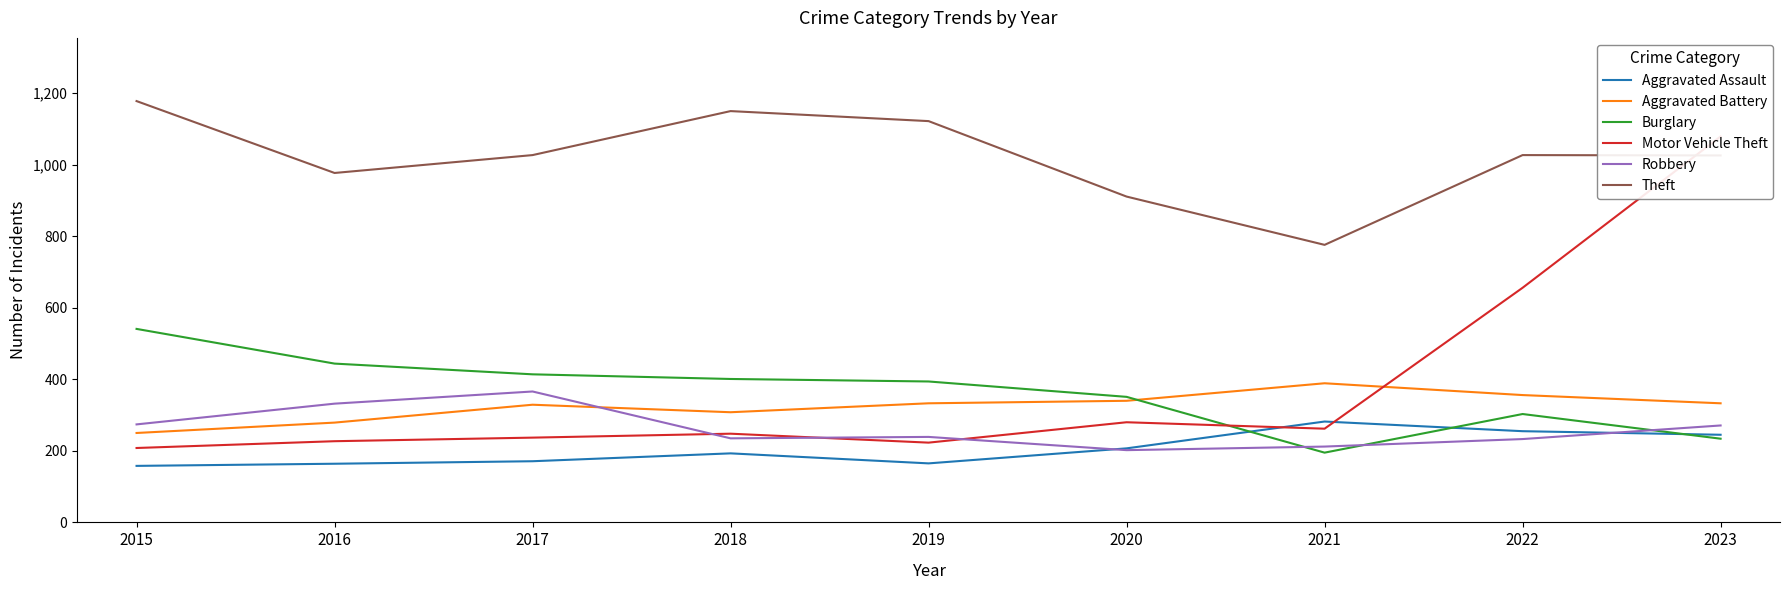

How many interior local peaks does the Robbery series have?

2